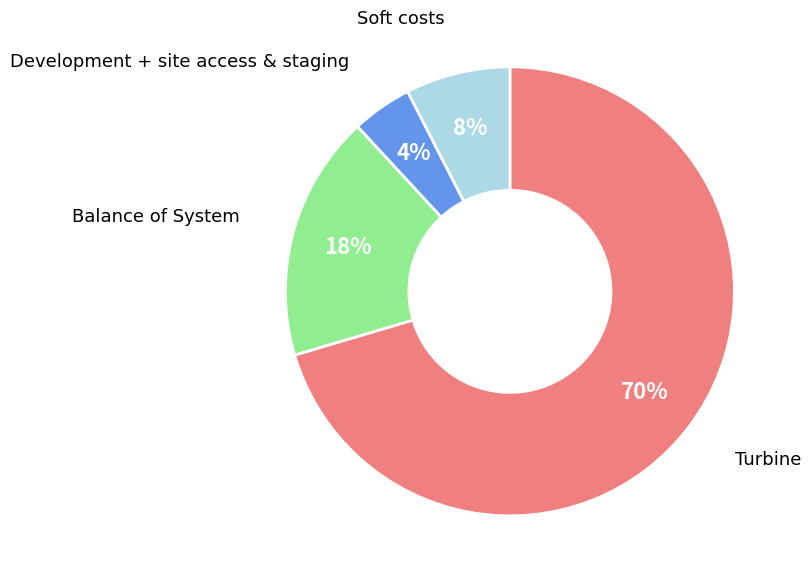

Is there a majority slice in this chart?

Yes